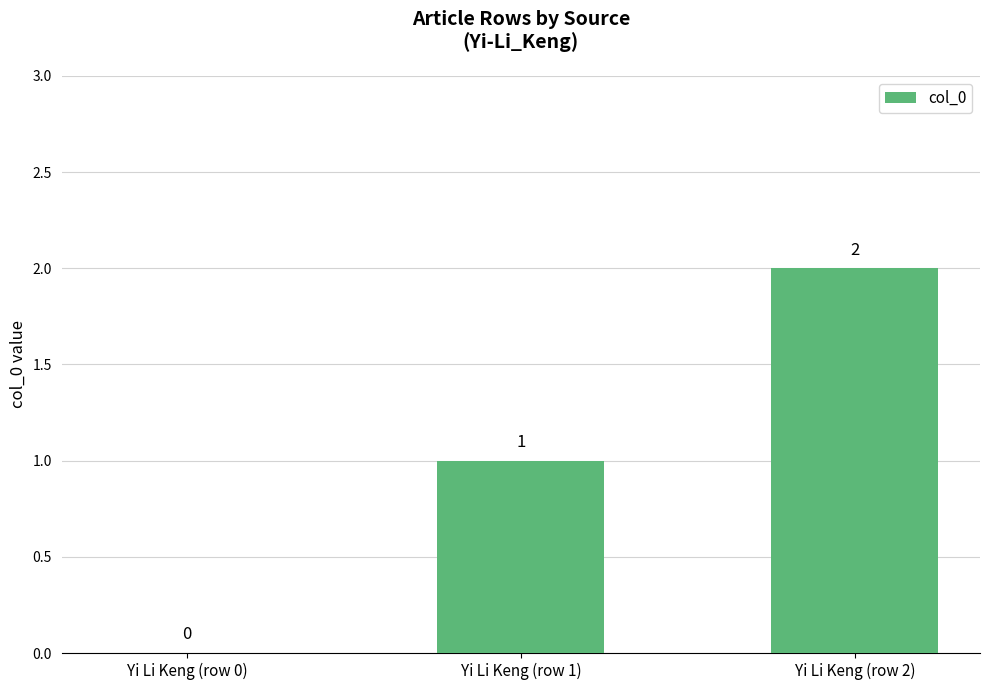

Which label corresponds to the largest value in the chart?

Yi Li Keng (row 2)